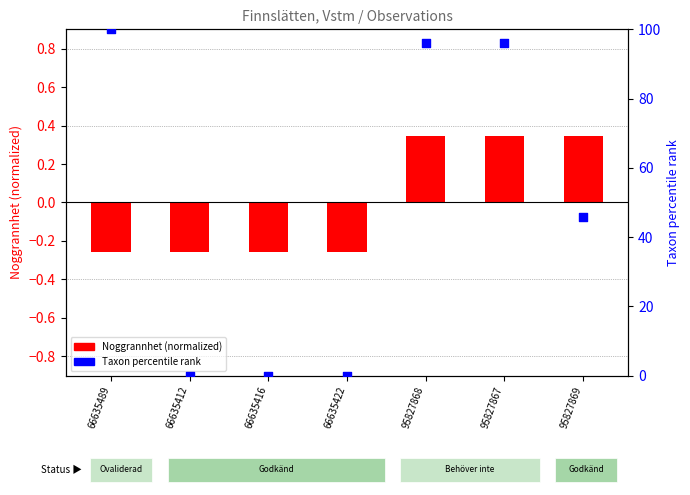

At which category is the sum across all series the highest?

66635489